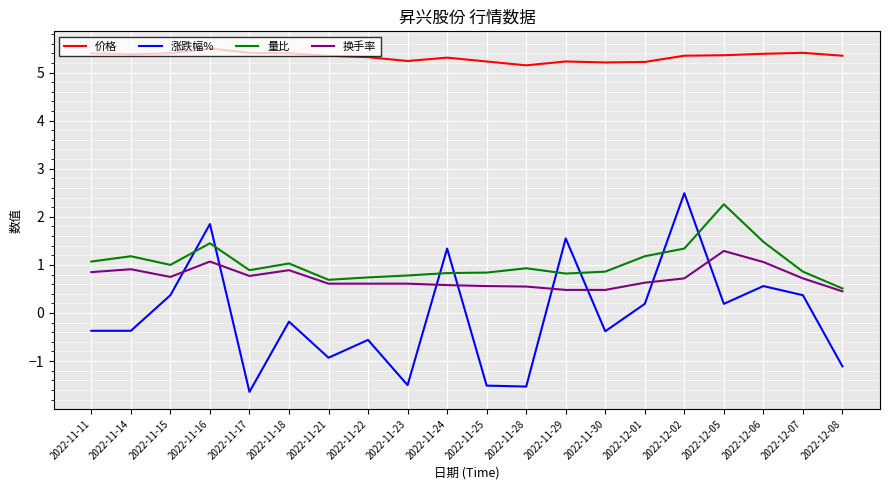

Which series has the largest total across all categories?

价格